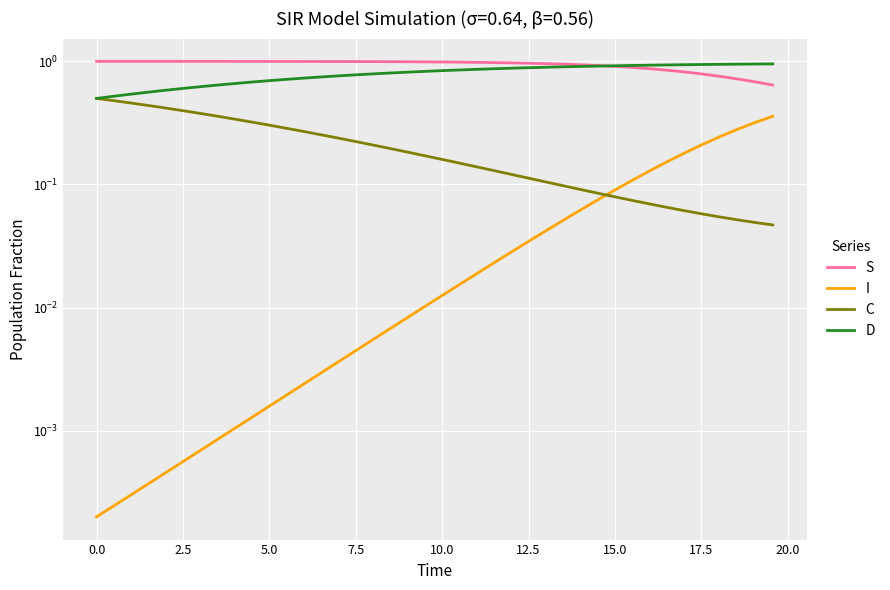

What is the lowest value of the D series?

0.5